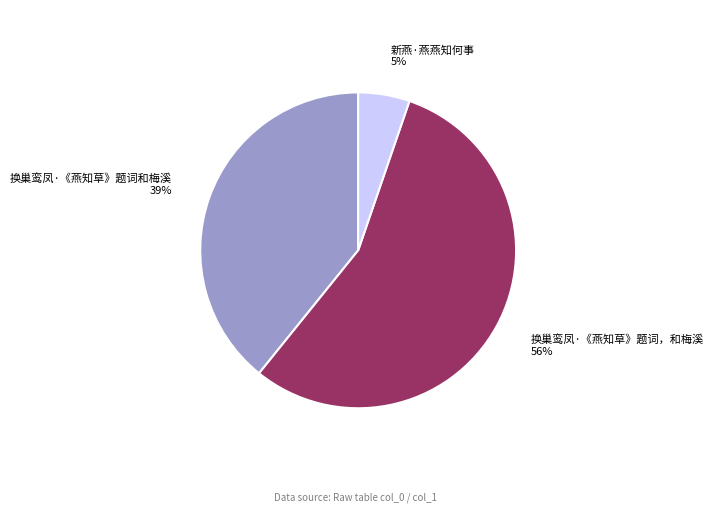

Is there a majority slice in this chart?

Yes